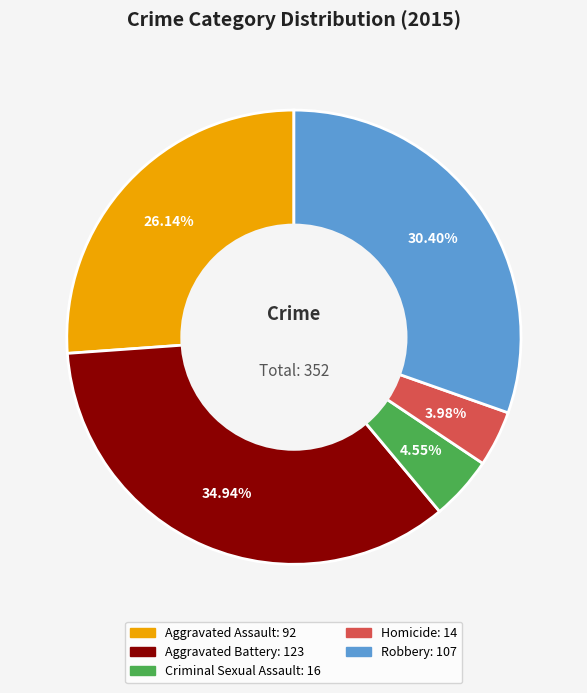

How many segments does this pie chart have?

5